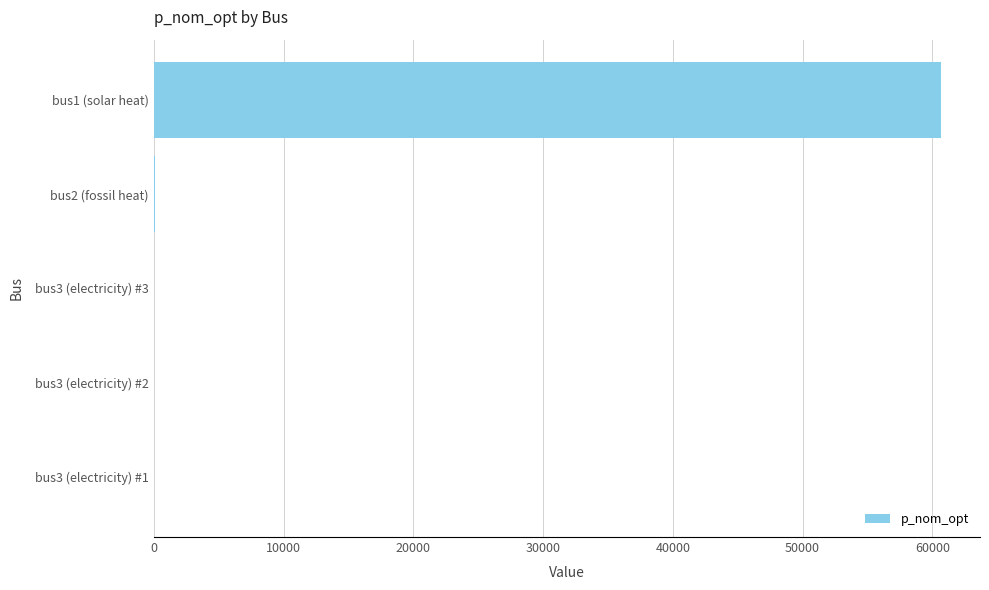

Which category has the highest value across all series?

bus1 (solar heat)